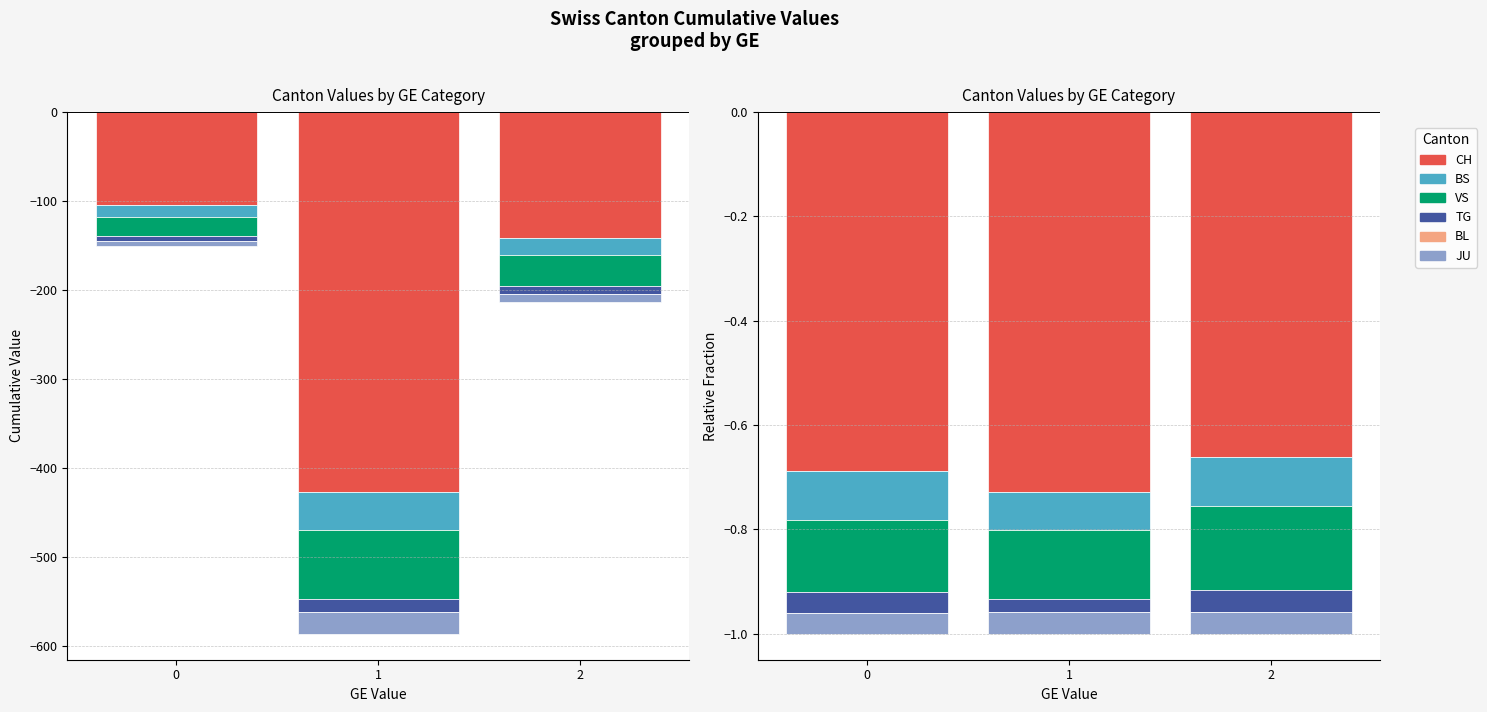

Does the chart contain any negative values?

Yes